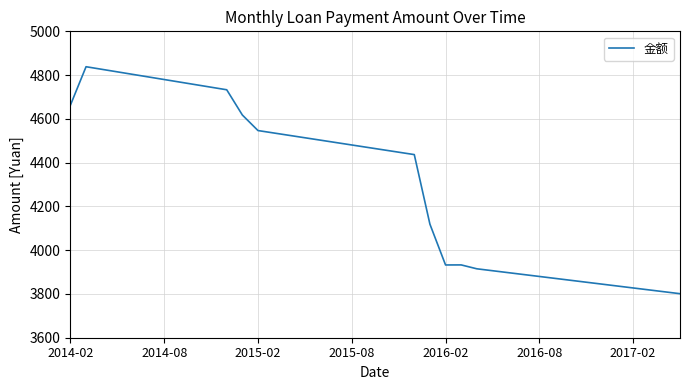

What is the smallest value displayed?

3801.2